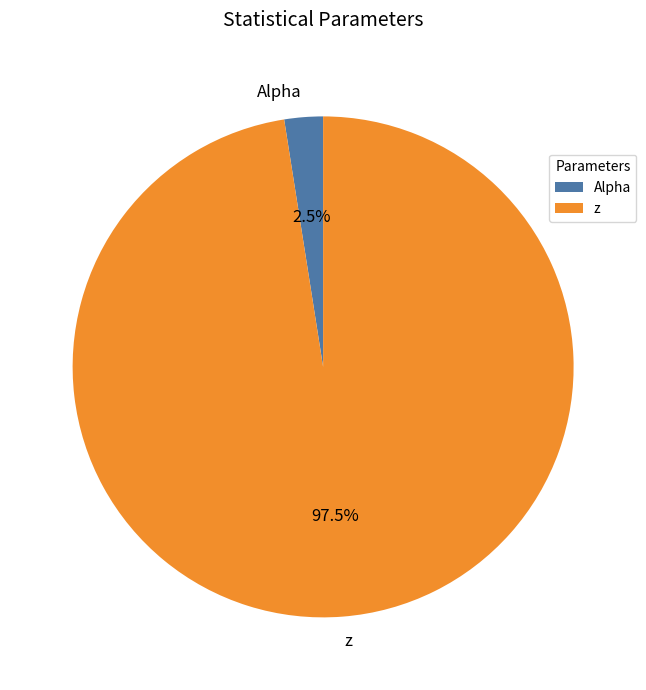

Which slice is the largest?

z